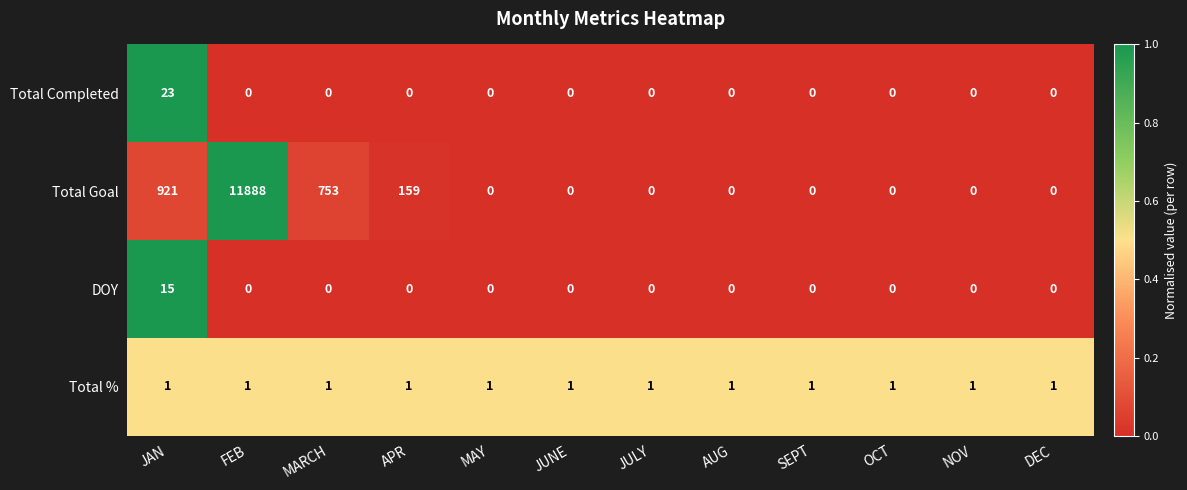

Count the number of categories in the chart.

12